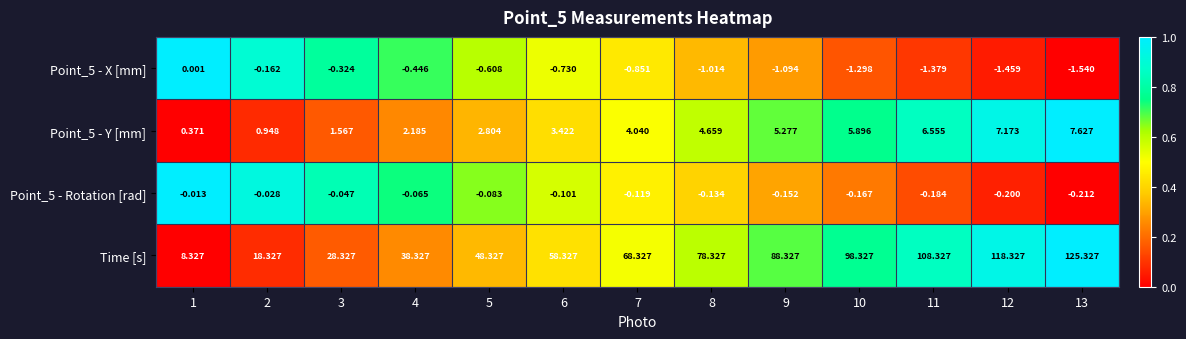

Which series has the largest total across all categories?

Time [s]